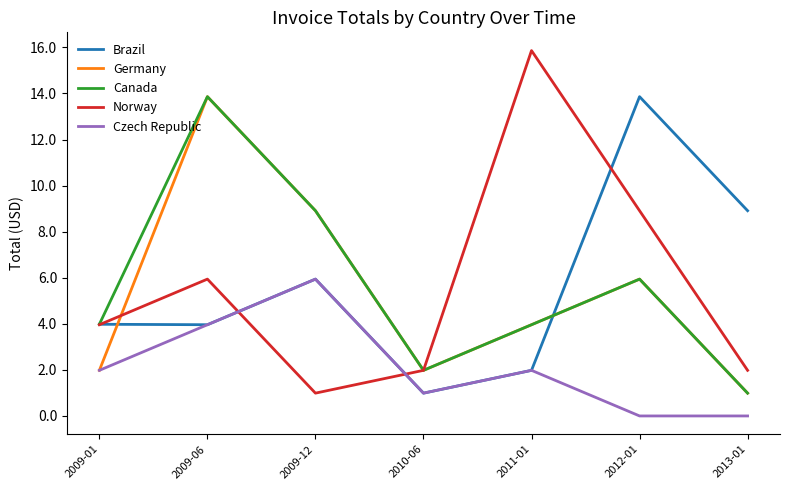

How many intersections are there between Czech Republic and Norway?

2